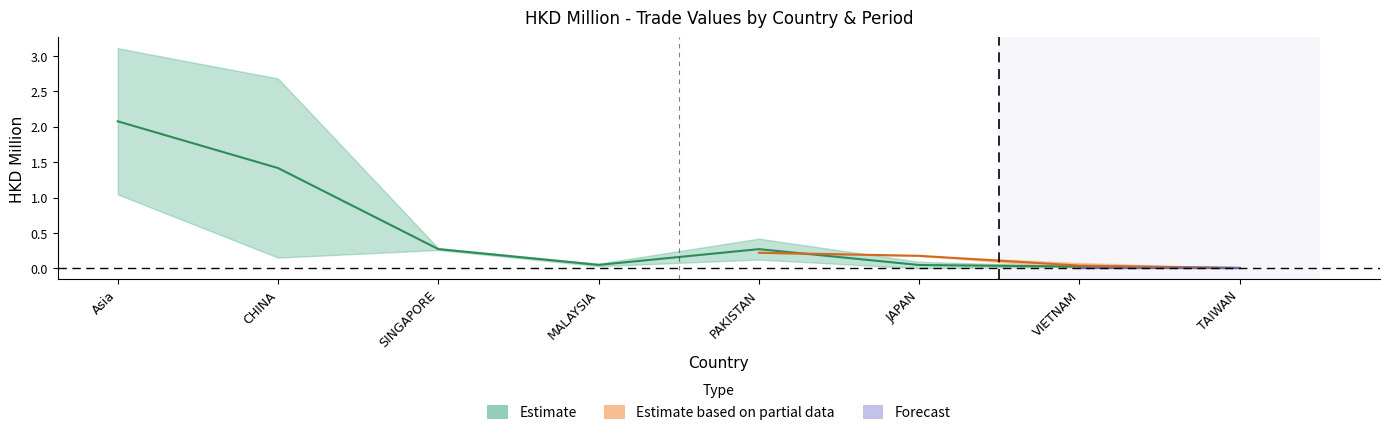

At which category does 201812 reach its first local peak?

PAKISTAN